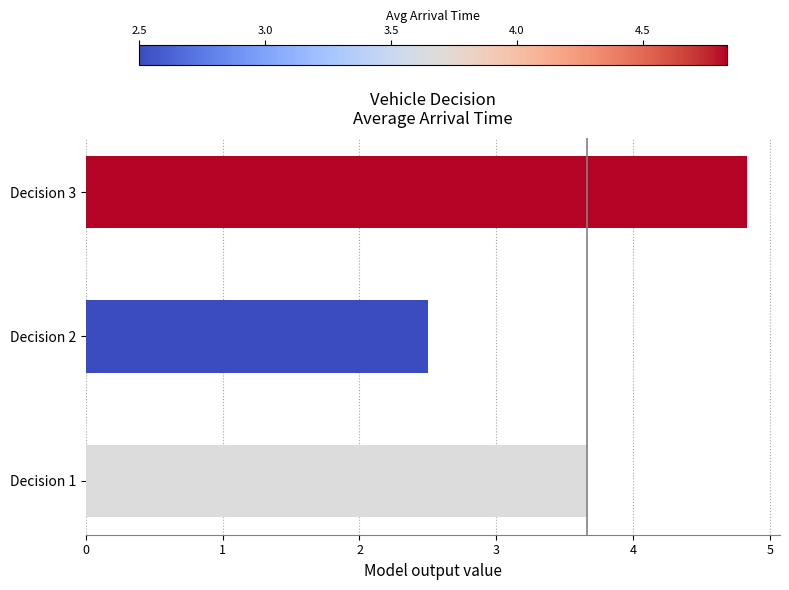

What is the change in value from Decision 1 to Decision 3?

+1.2